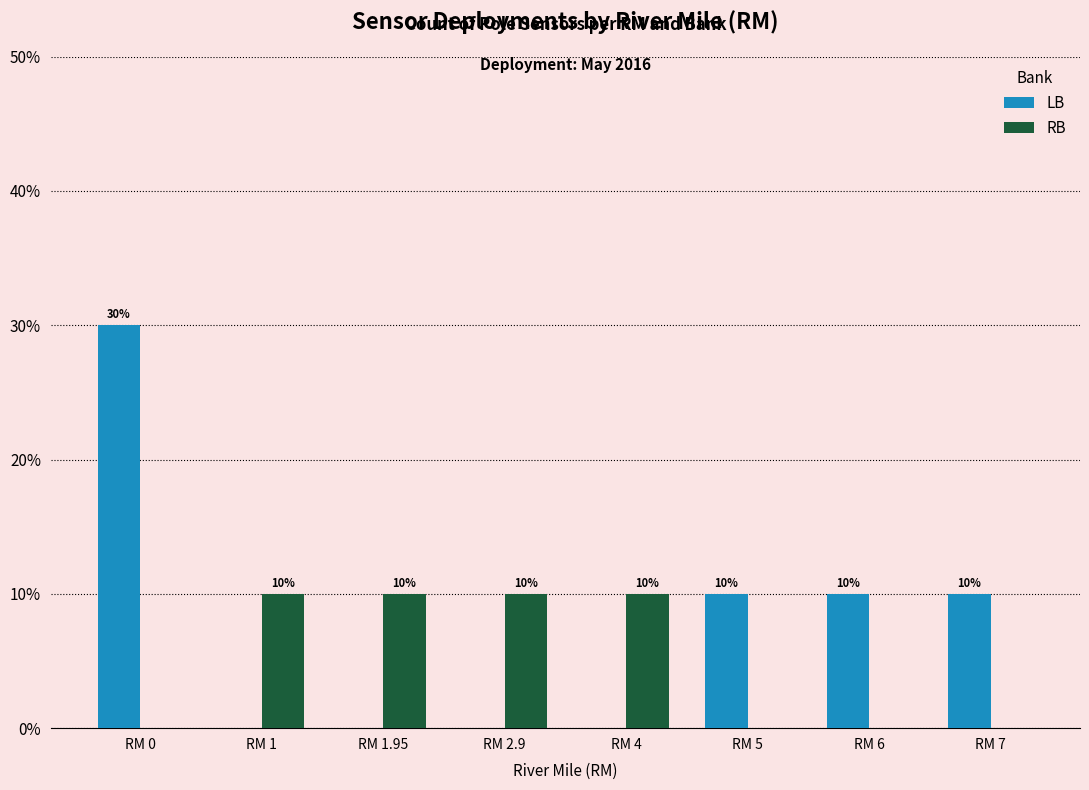

Is it true that RB equals 10 at RM 2.9?

True